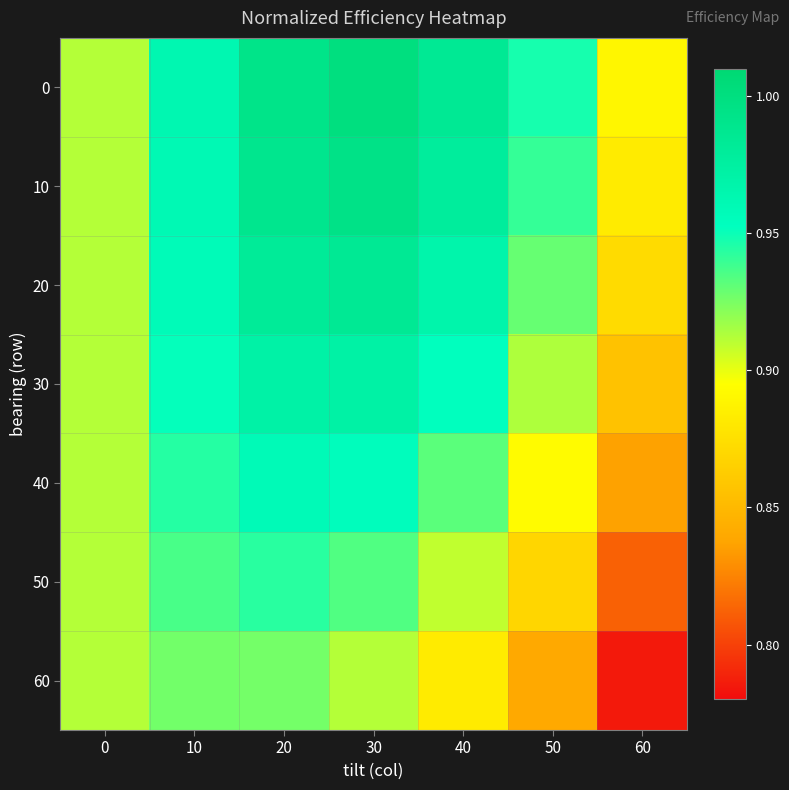

Reading left to right, list all the values displayed in this chart.

0: 0=0.9	10=1.0	20=1.0	30=1.0	40=1.0	50=0.9	60=0.9
10: 0=0.9	10=1.0	20=1.0	30=1.0	40=1.0	50=0.9	60=0.9
20: 0=0.9	10=1.0	20=1.0	30=1.0	40=1.0	50=0.9	60=0.9
30: 0=0.9	10=1.0	20=1.0	30=1.0	40=1.0	50=0.9	60=0.9
40: 0=0.9	10=0.9	20=1.0	30=1.0	40=0.9	50=0.9	60=0.8
50: 0=0.9	10=0.9	20=0.9	30=0.9	40=0.9	50=0.9	60=0.8
60: 0=0.9	10=0.9	20=0.9	30=0.9	40=0.9	50=0.8	60=0.8